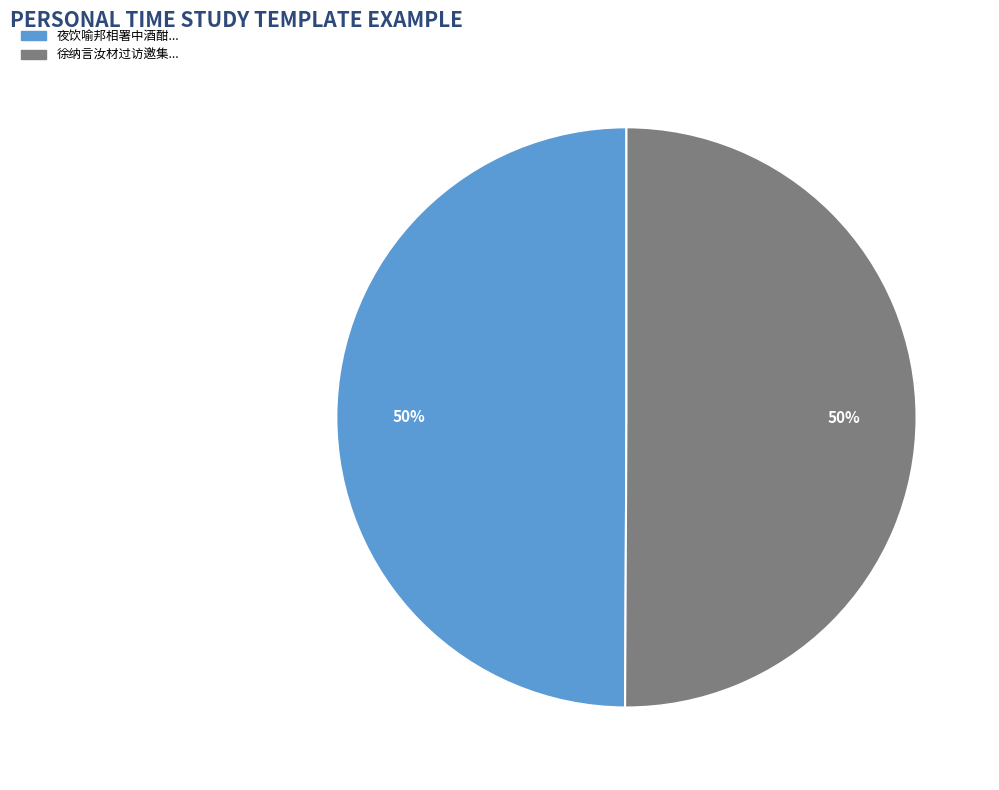

Which category has the smallest portion of the pie?

夜饮喻邦相署中酒酣邦相诸郎君出见咸朗朗玉立可念也因戏成短歌一章为赠